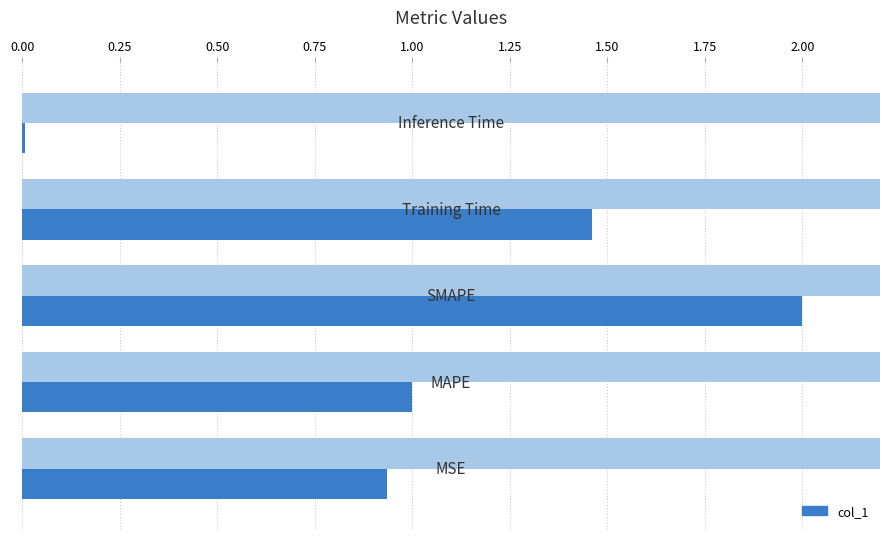

True or false: the data shows 0.7 at 0.25.

False